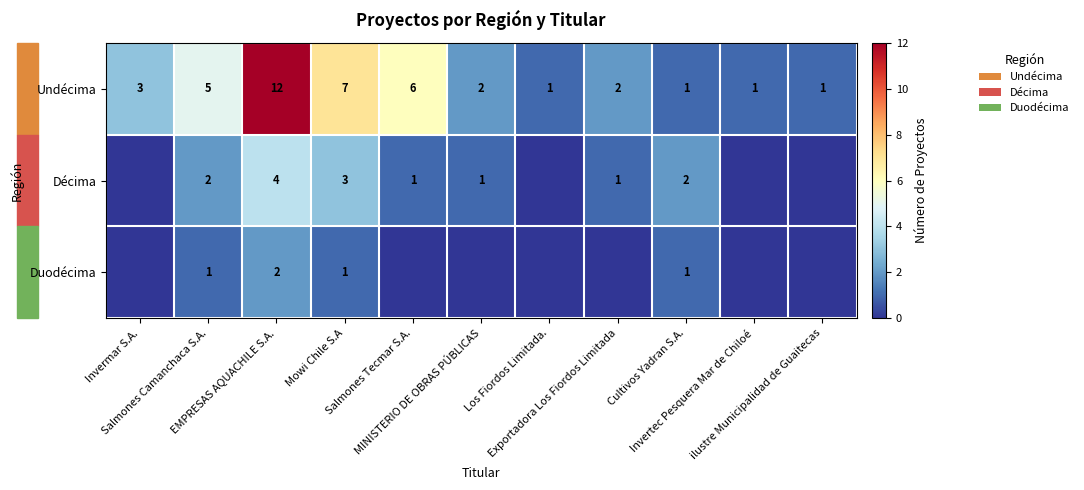

What is the difference between the second highest and second lowest values in the Undécima series?

6